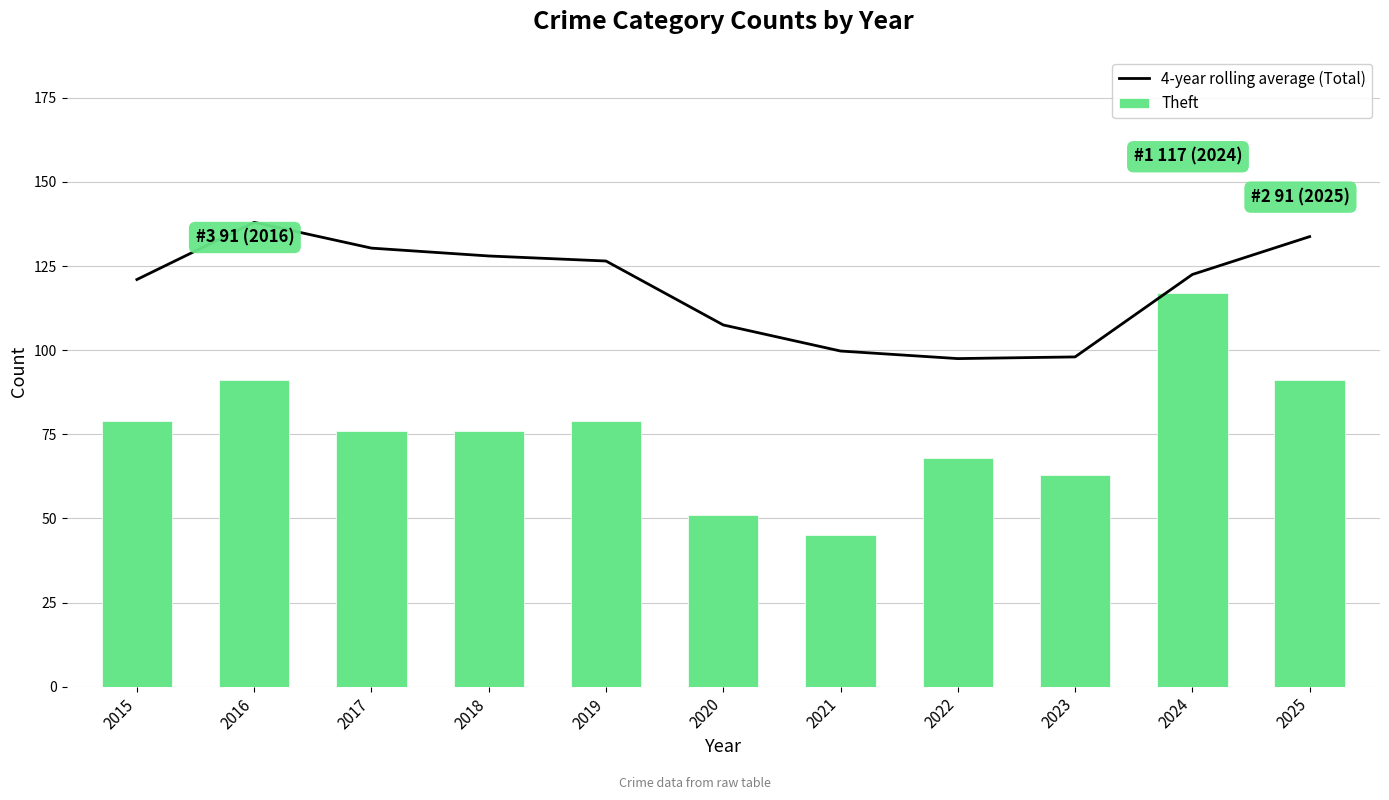

List the series in order of their peak value, highest first.

4-year rolling average (Total), Theft